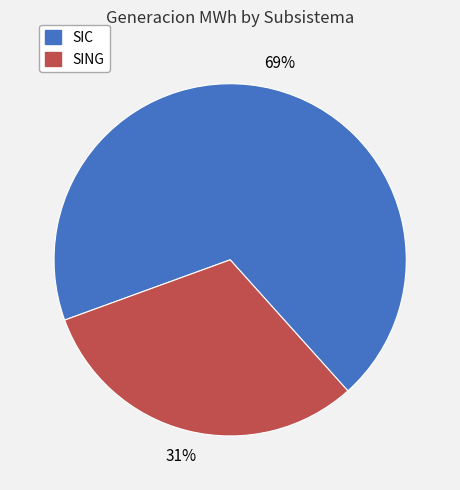

Which has a higher value, SIC or SING?

SIC